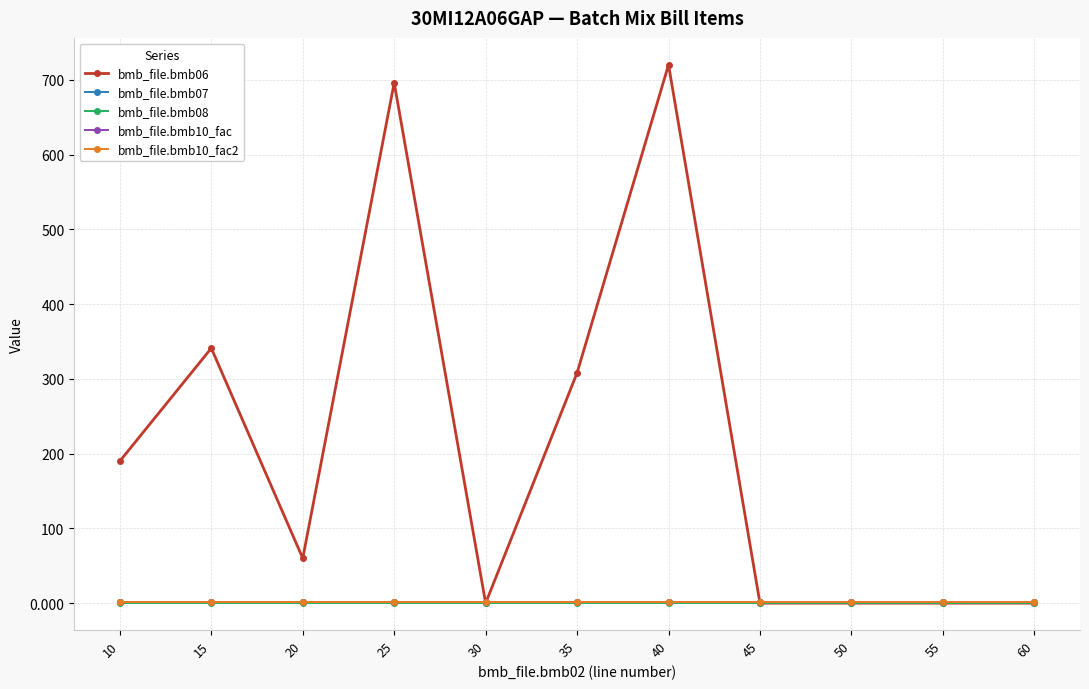

The bmb_file.bmb08 series shows 0 at 45. True or false?

True